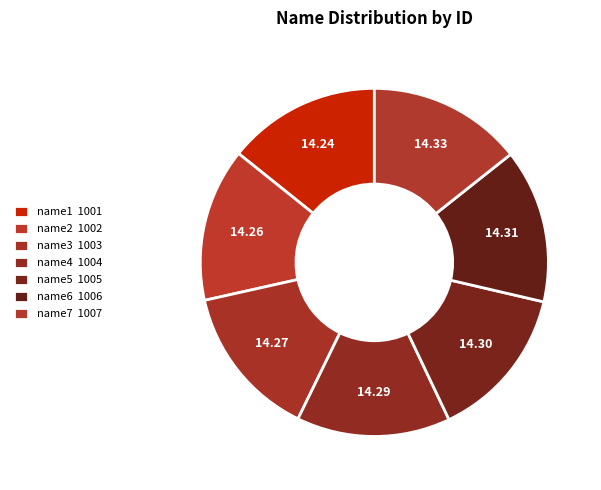

What percentage do name3 and name4 together represent?

28.6%